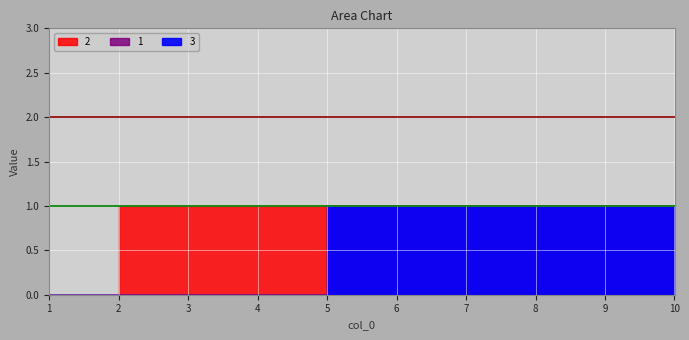

Is it true that 2 equals 0 at 7?

False